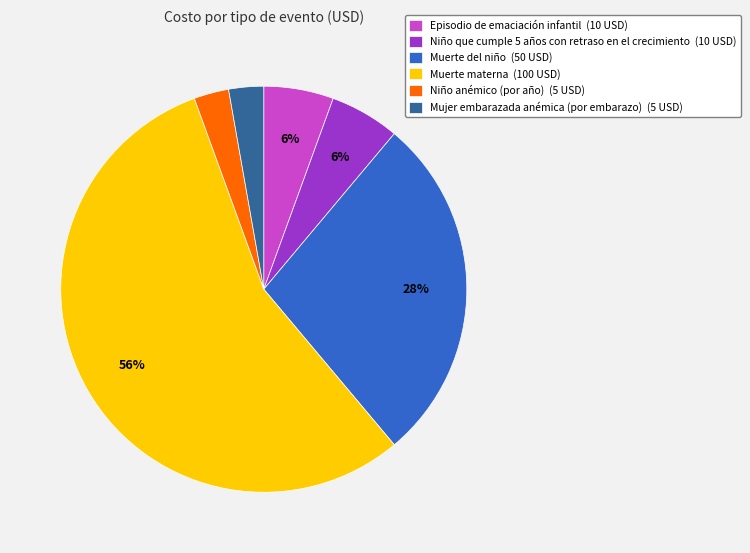

Do Niño anémico (por año) and Episodio de emaciación infantil together represent more than half of the pie?

No